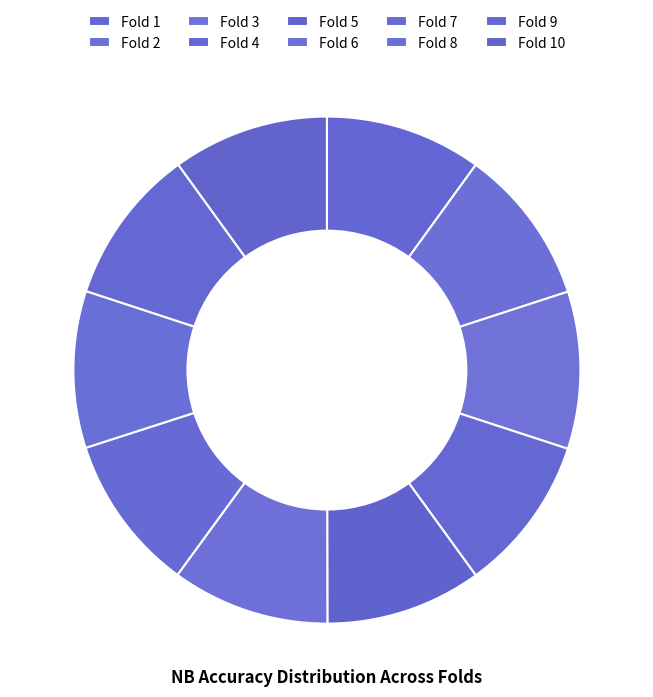

Which category has the smallest portion of the pie?

Fold 5